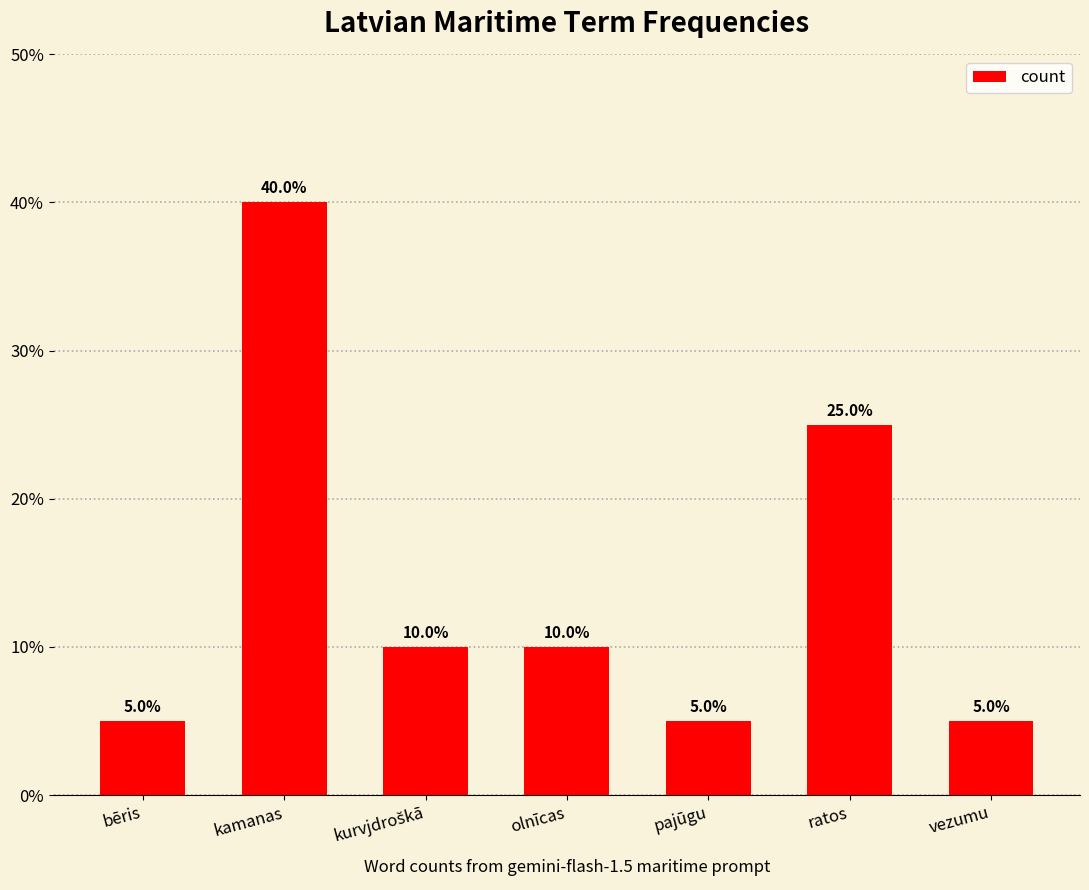

What is the maximum value shown in the chart?

40